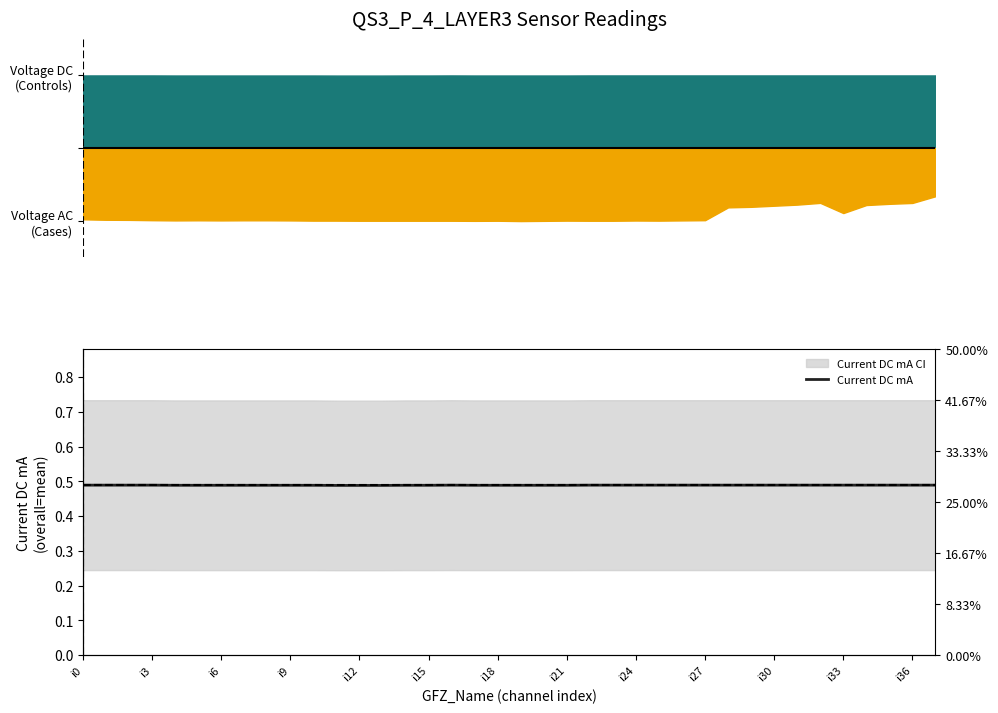

Which has a higher value, i36 or 32?

32